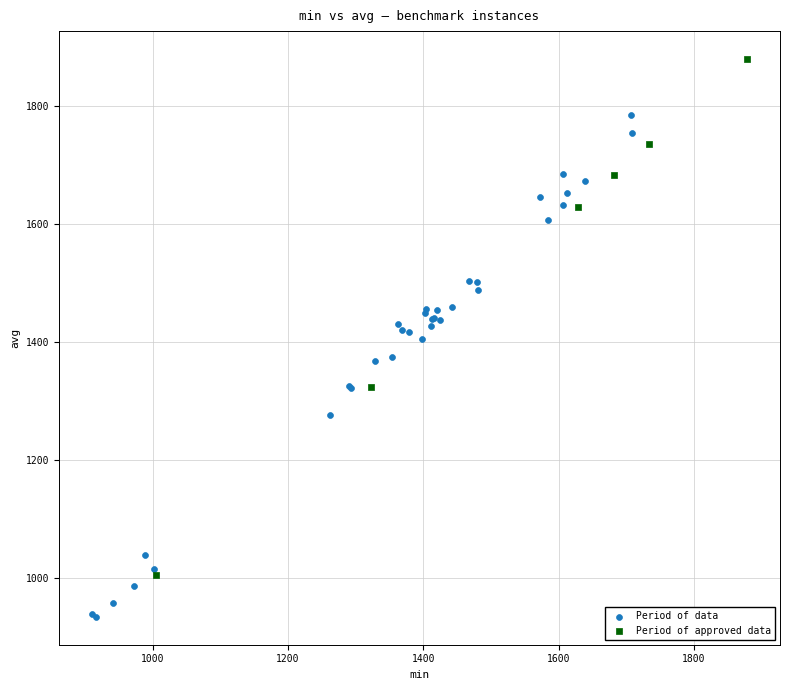

Which series has the widest spread of Y values?

Period of approved data